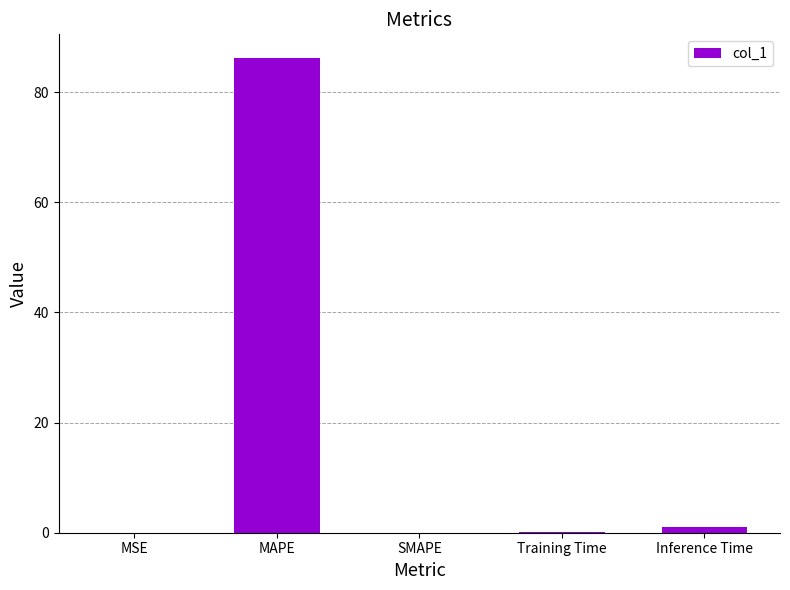

What is the greatest value displayed?

86.2